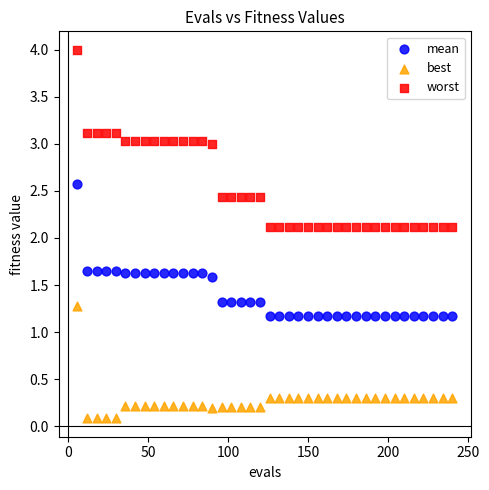

What is the X range (max minus min) for the scatter plot?

234.0